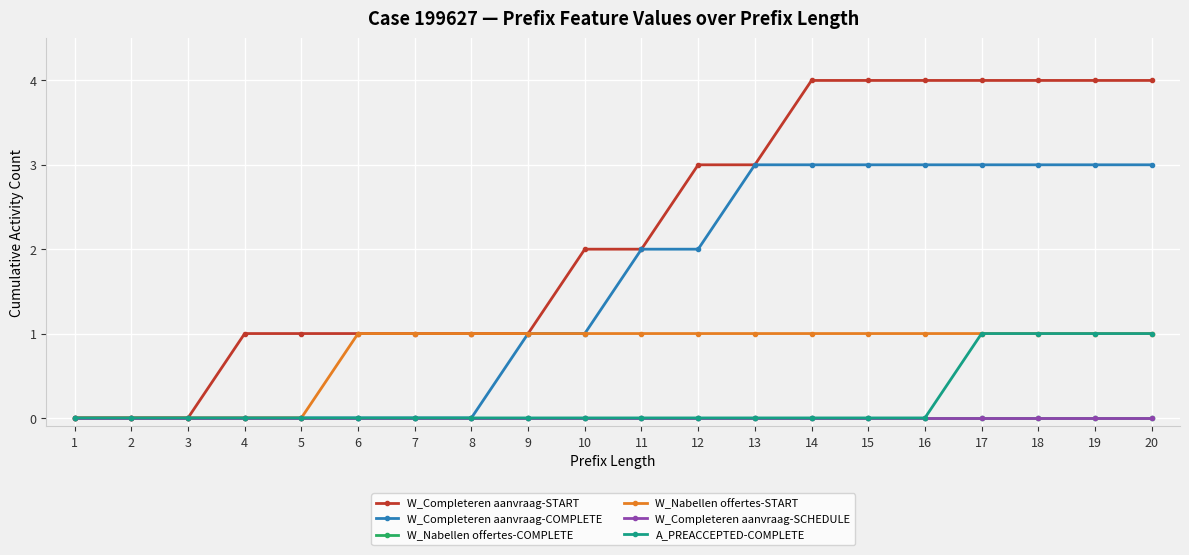

Does the chart have visible grid lines?

Yes